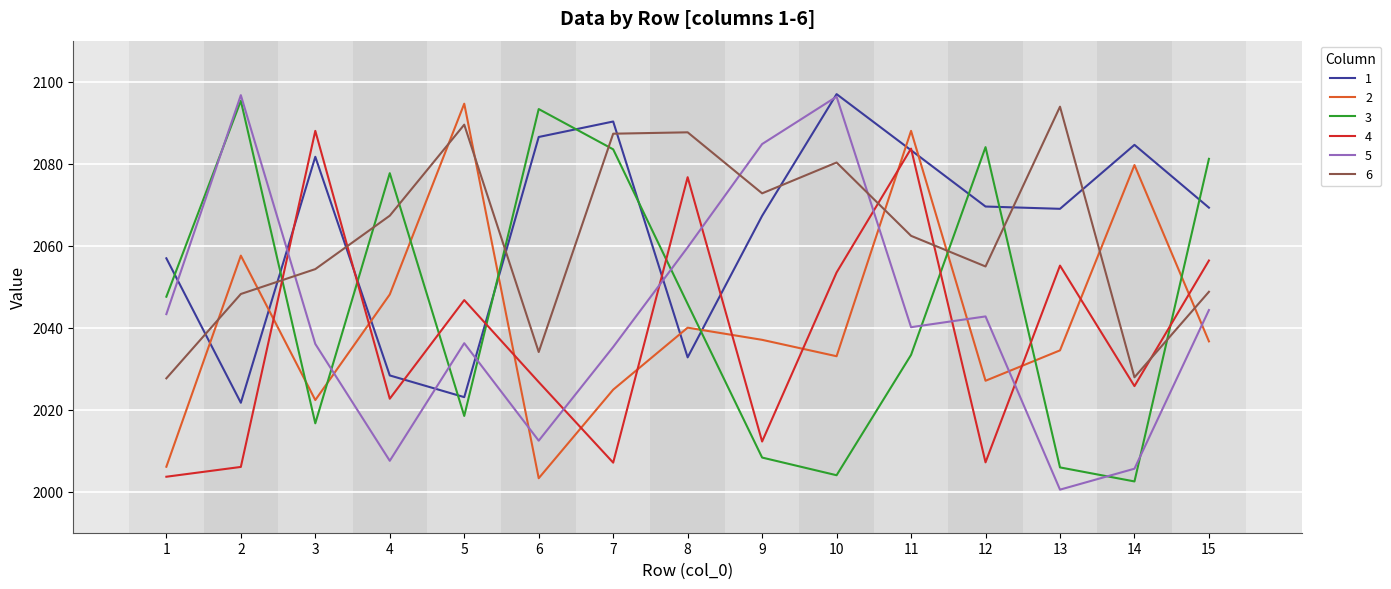

What is the lowest value of the 4 series?

2003.7